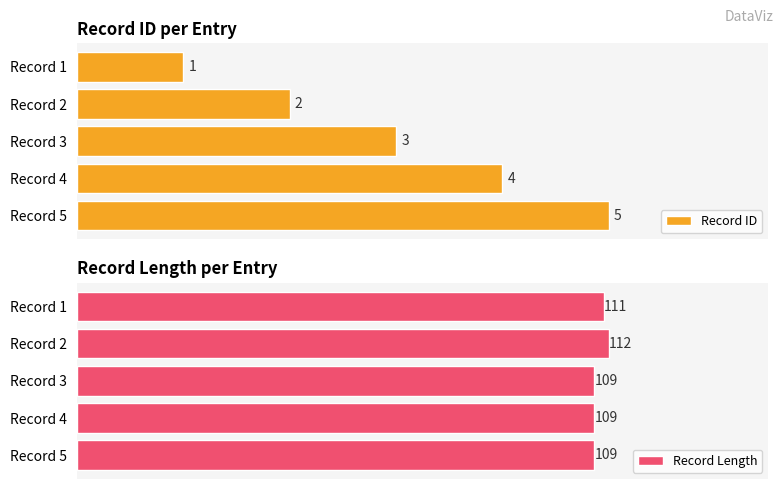

At which label is Record ID closest to 3?

Record 3